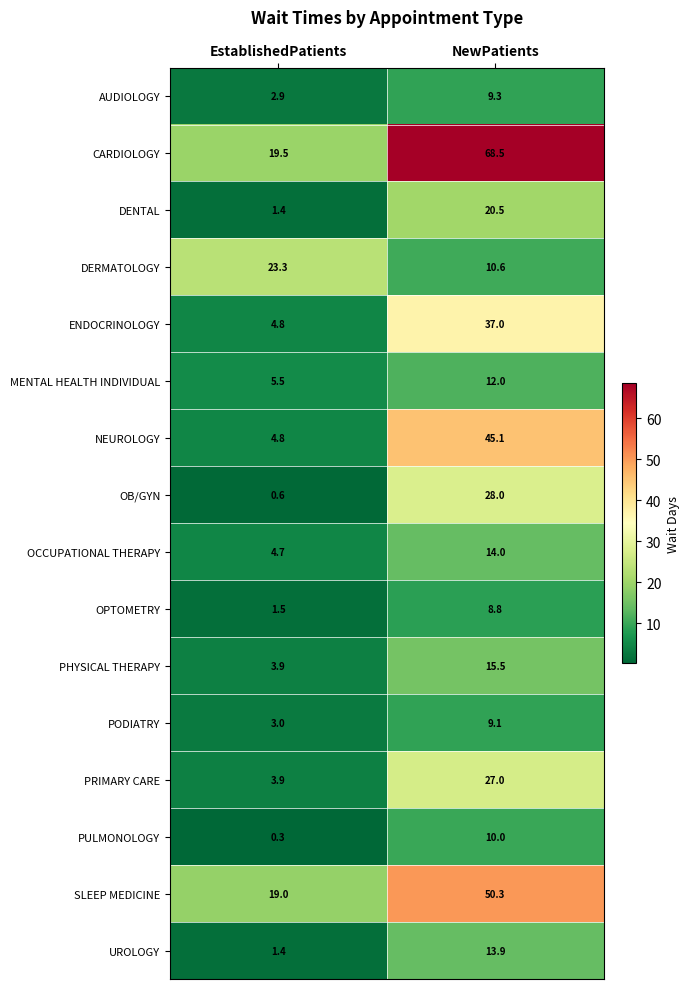

Is it true that SLEEP MEDICINE equals 79.0 at NewPatients?

False